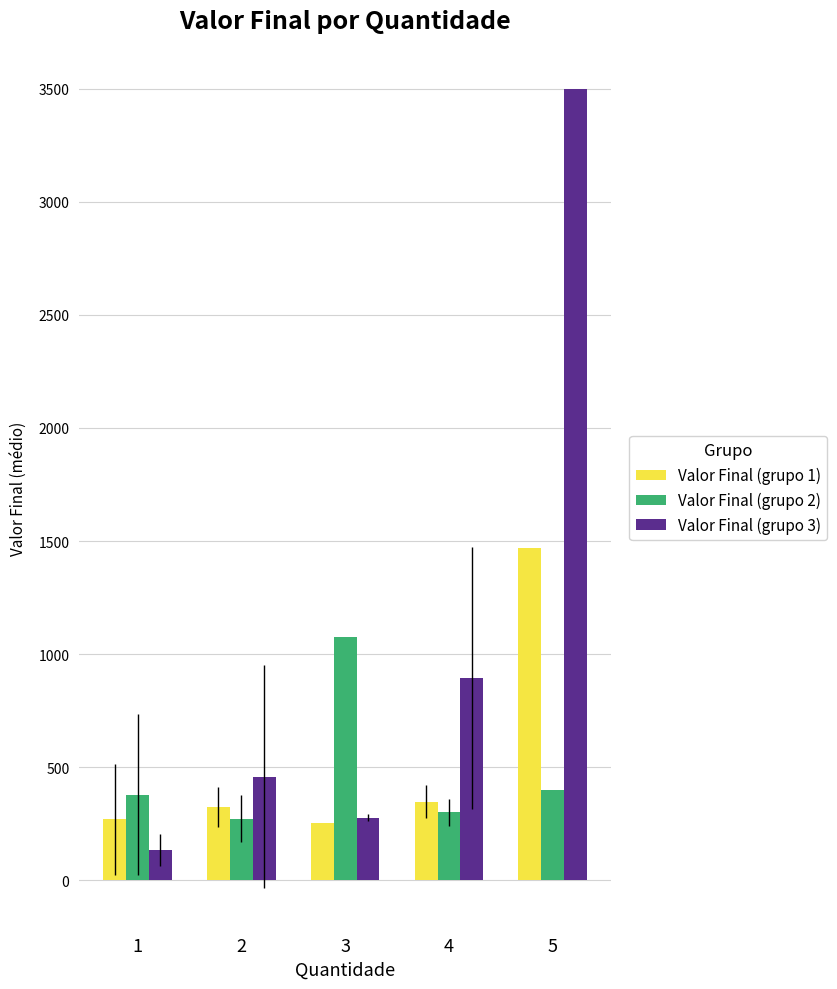

Is the value of Valor Final (grupo 1) at 4 greater than the value of Valor Final (grupo 3) at 2?

No